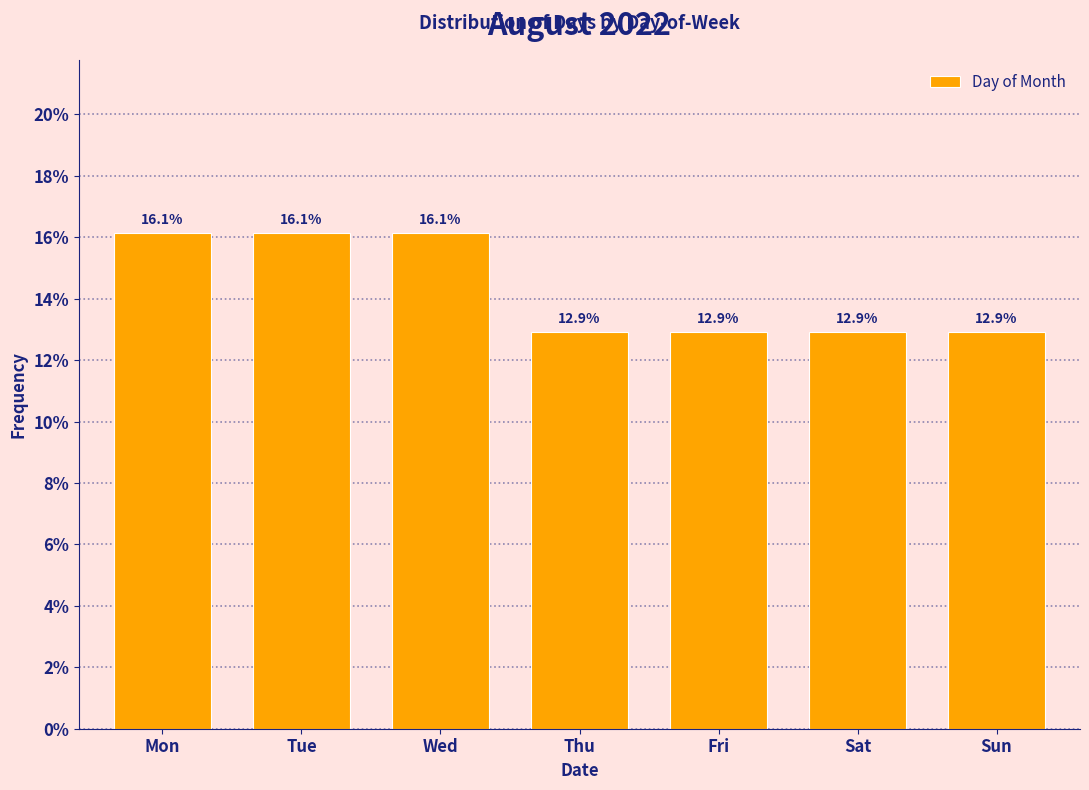

Are the bars horizontal?

No